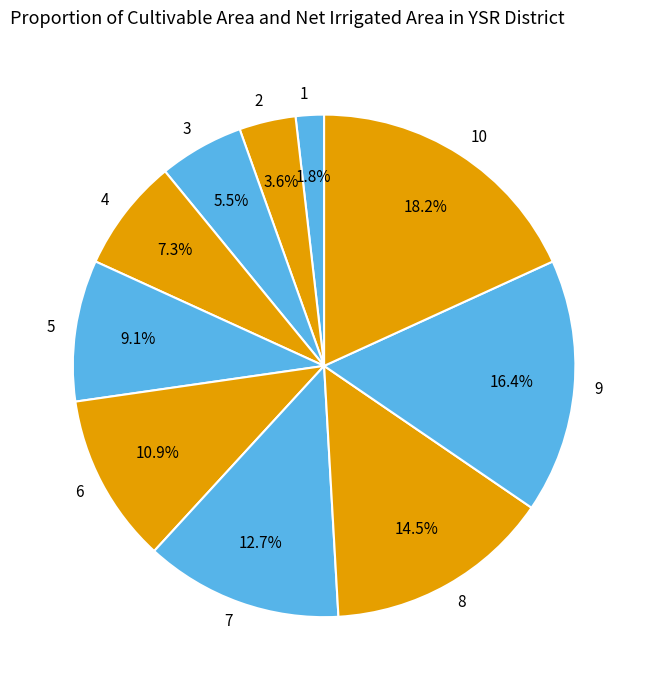

The 6 slice represents 1% of the pie. True or false?

False